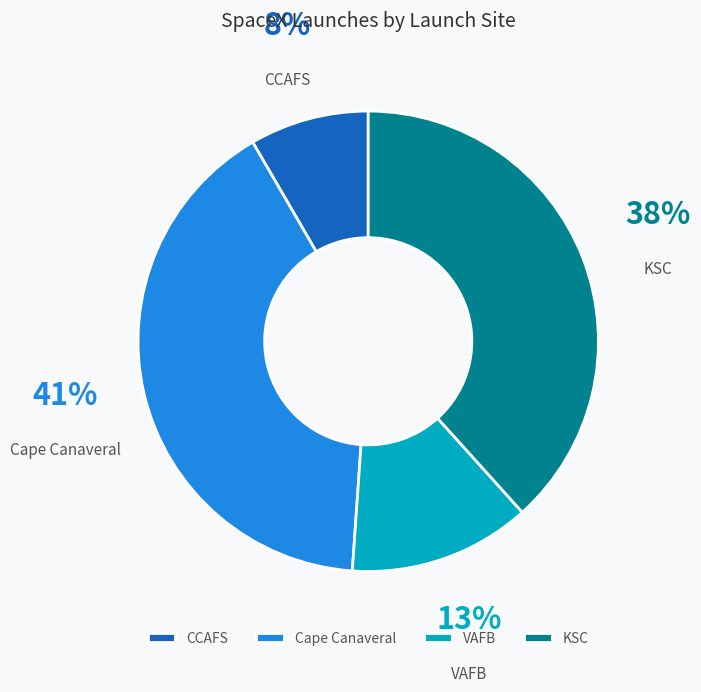

Does KSC account for over 50% of the chart?

No